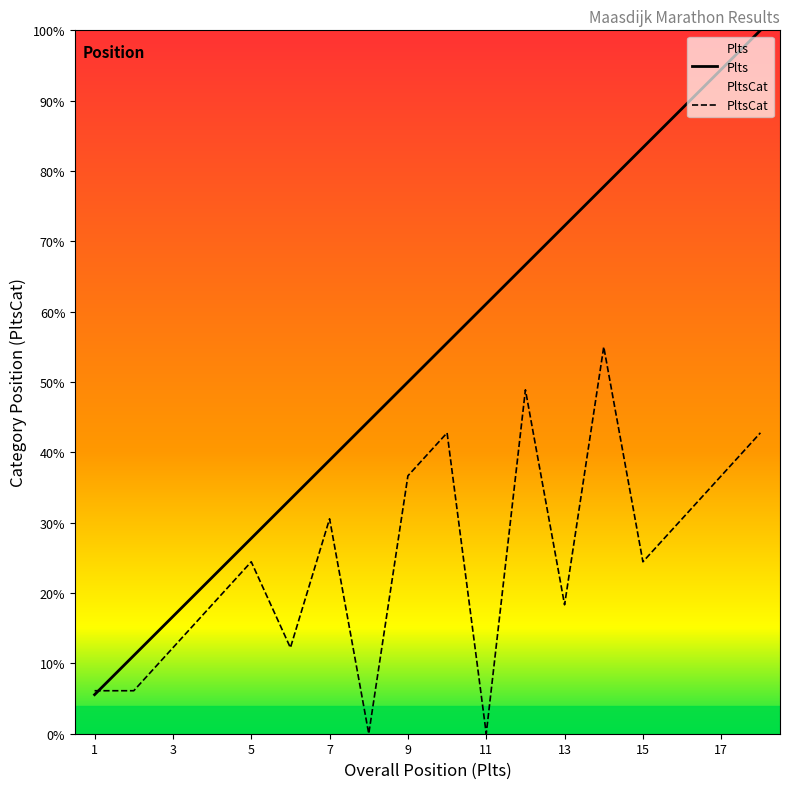

What is the sum of all PltsCat values?

446.1